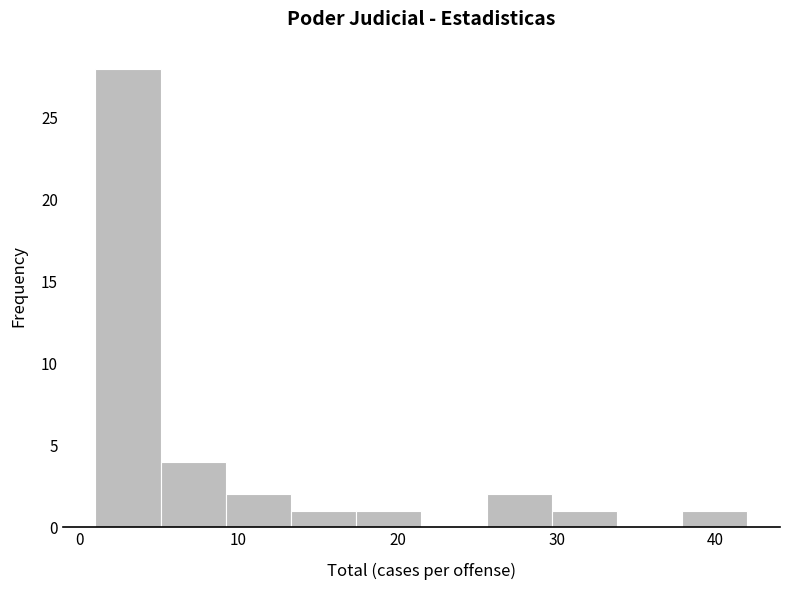

Reading left to right, transcribe this chart: for each bar, give the range it covers on the x-axis and its height. Neither the bar edges nor the heights are printed on the chart, so give them approximately, as read against the axes.

1.0 to 5.1: 28
5.1 to 9.2: 4
9.2 to 13.3: 2
13.3 to 17.4: 1
17.4 to 21.5: 1
21.5 to 25.6: 0
25.6 to 29.7: 2
29.7 to 33.8: 1
33.8 to 37.9: 0
37.9 to 42.0: 1